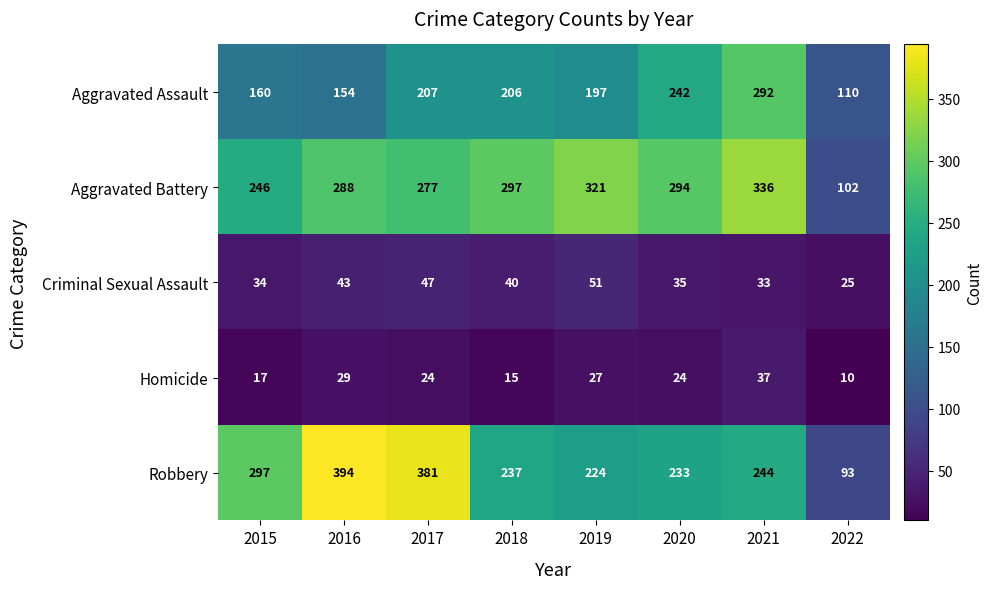

Rank the series at 2017 from lowest to highest value.

Homicide, Criminal Sexual Assault, Aggravated Assault, Aggravated Battery, Robbery